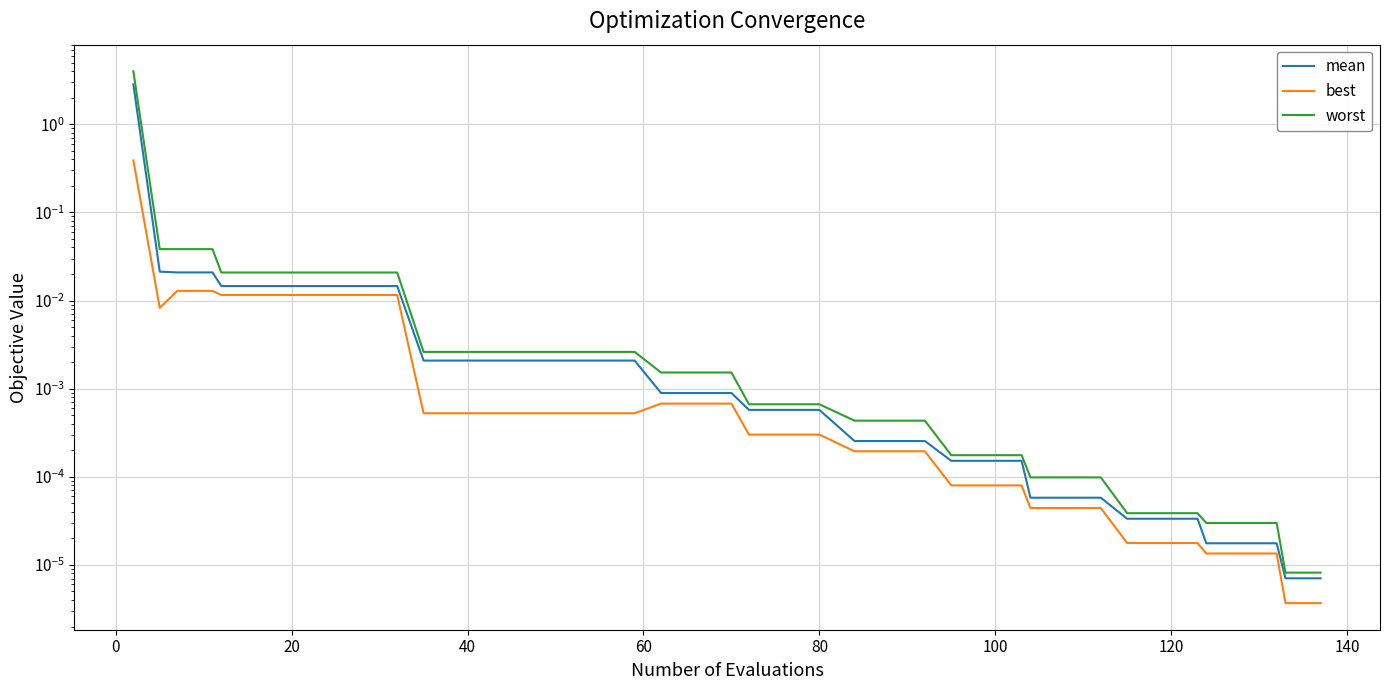

Which series has the largest total across all categories?

worst